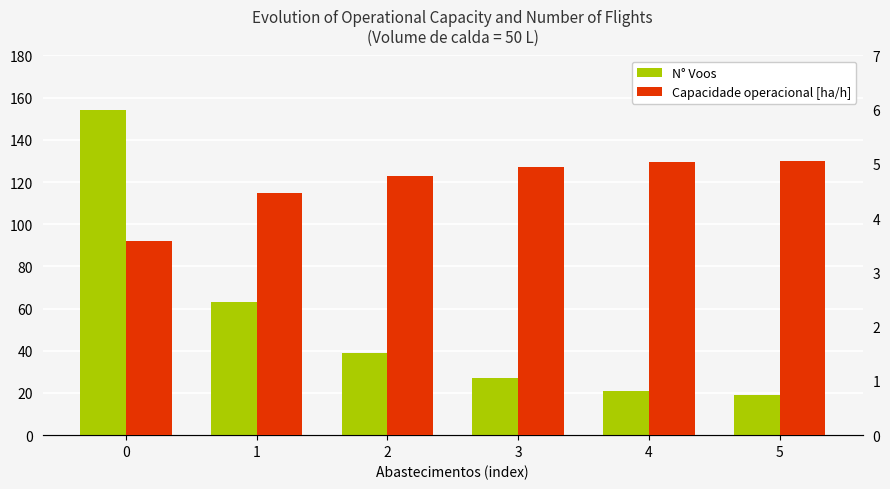

What is the sum of the N° Voos values at 1 and 3?

90.0